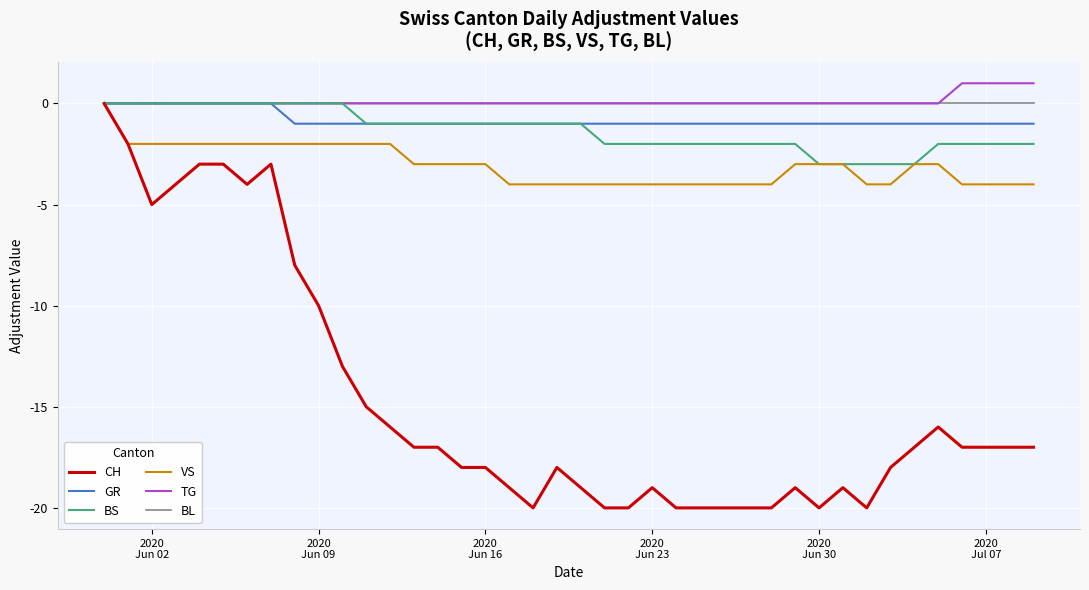

Which series has the widest spread of values?

CH